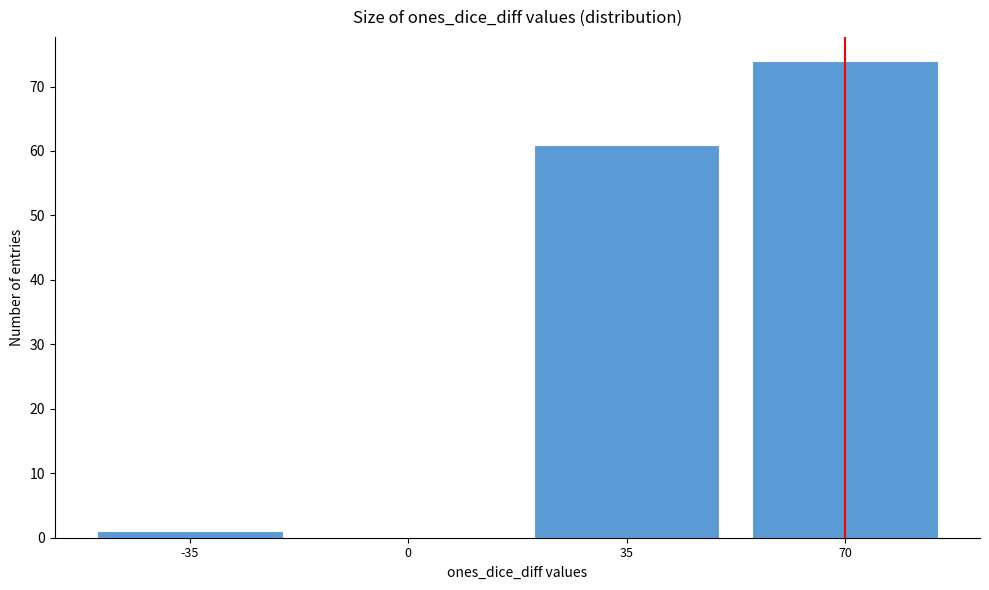

Reading left to right, transcribe all the data shown in this chart.

-35=1	0=0	35=61	70=74